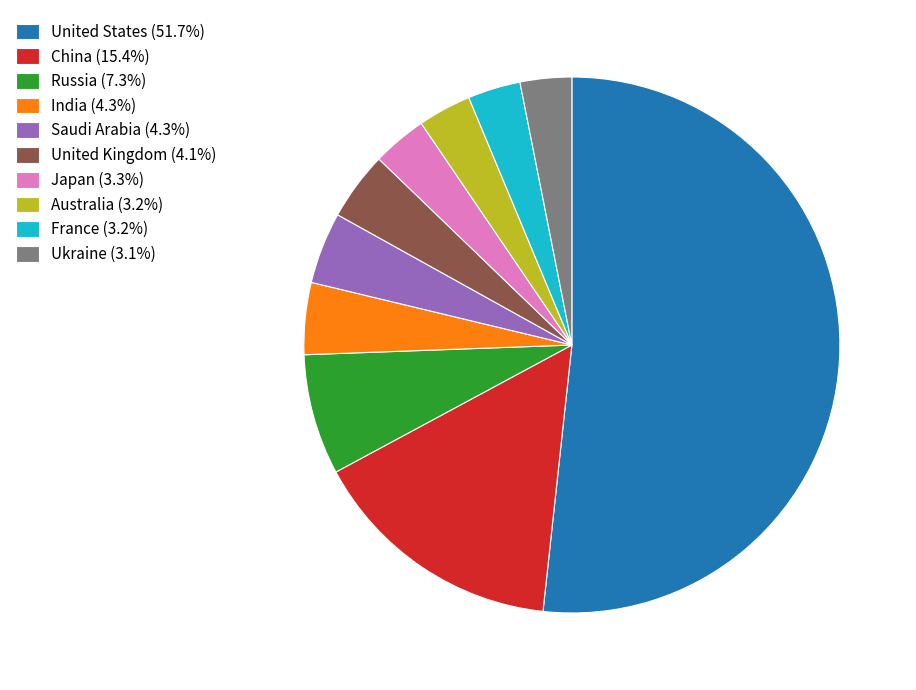

What is the ratio of the value at United States to the value at United Kingdom?

12.5